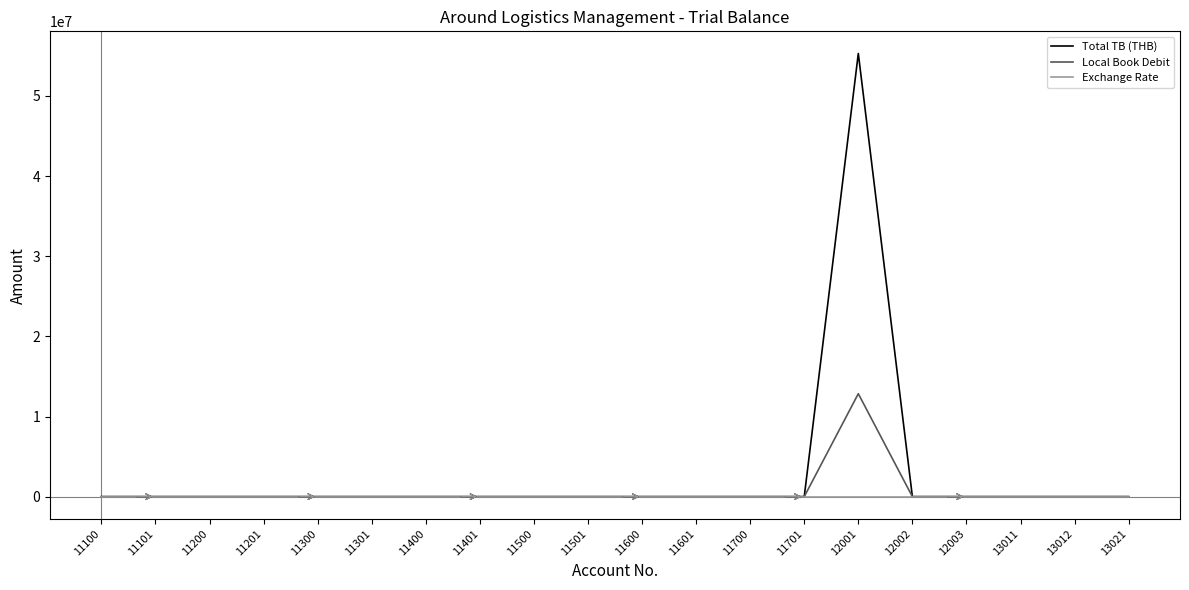

At which category is the sum across all series the highest?

12001